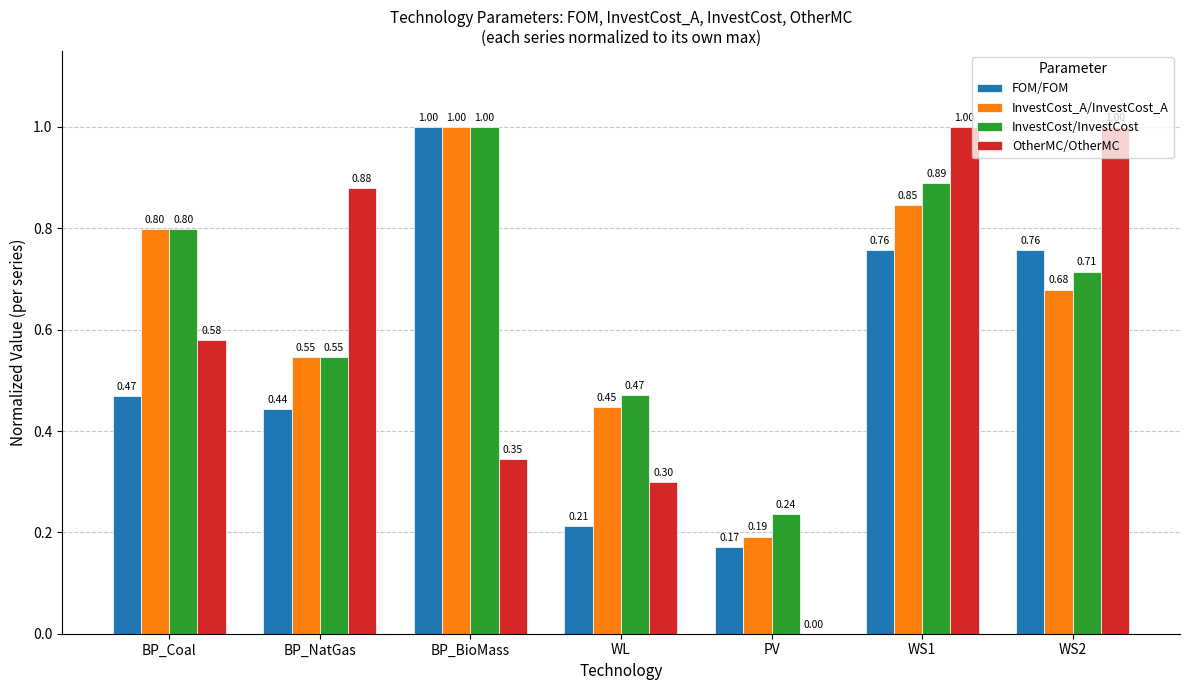

How many data points does each series have?

7